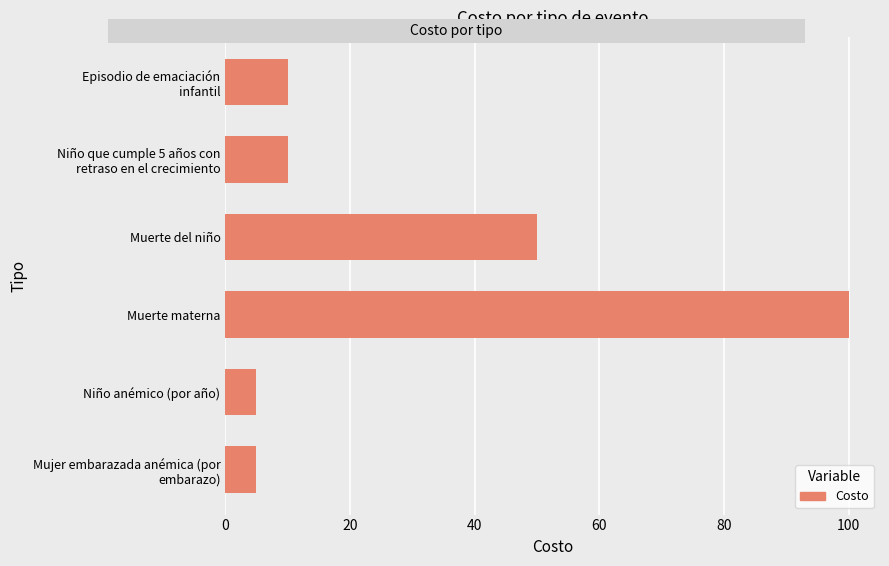

What is the average value?

30